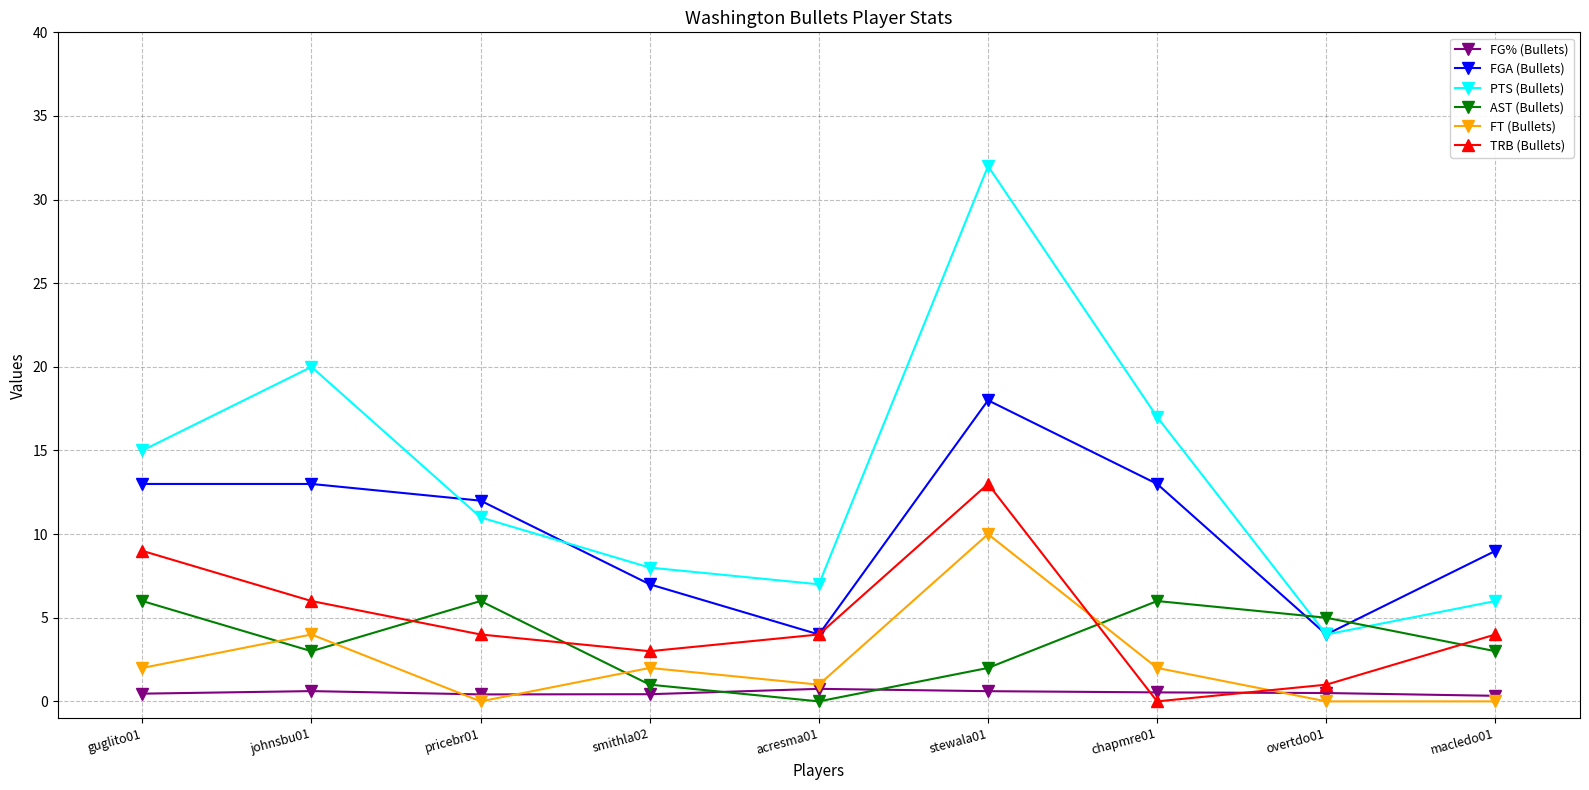

Which label corresponds to the largest value in the chart?

stewala01